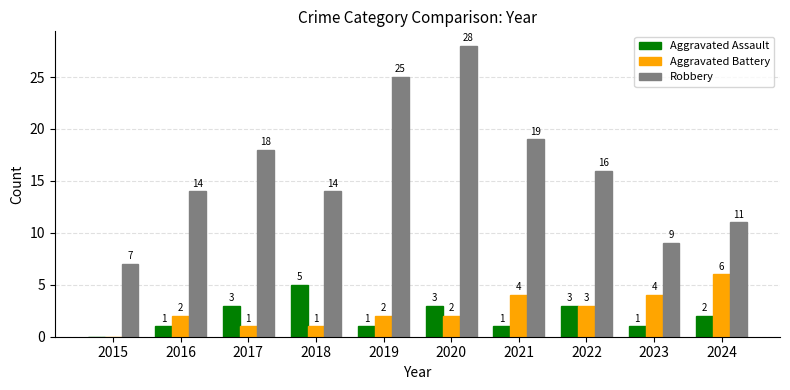

The Robbery series shows 11 at 2024. True or false?

True